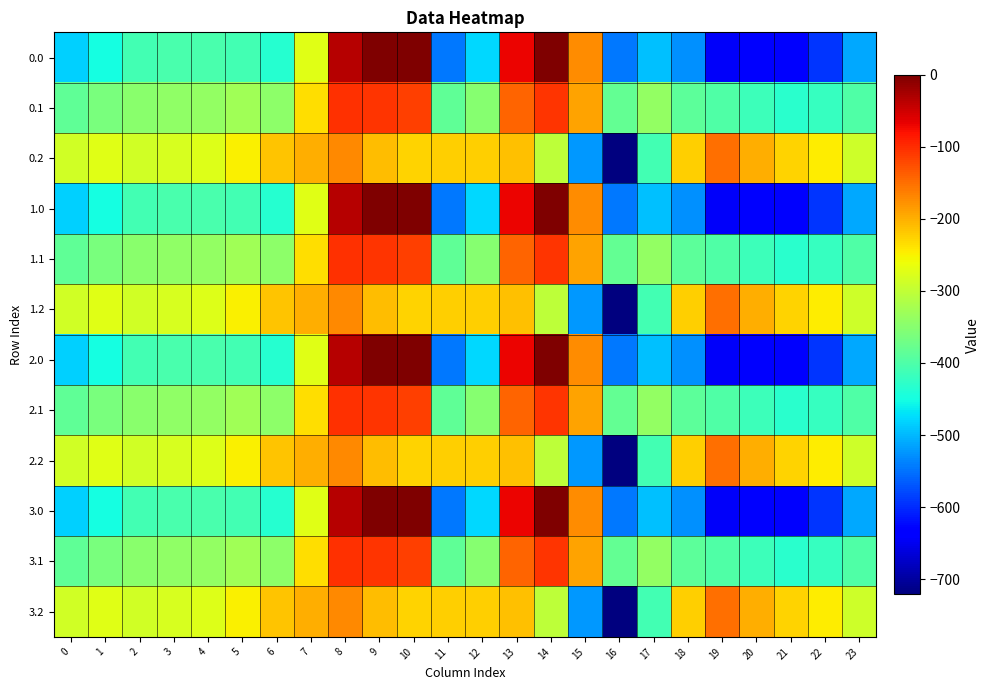

How many distinct data groups are displayed?

12